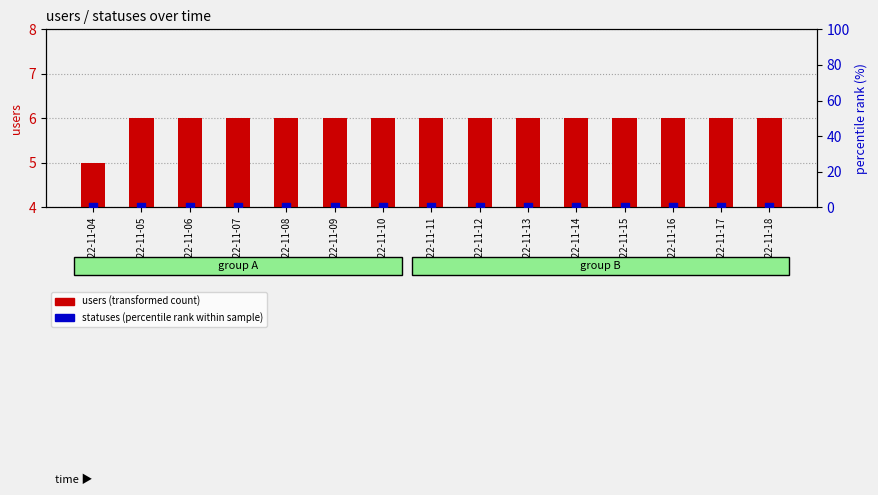

Which series has the largest total across all categories?

users (transformed count)